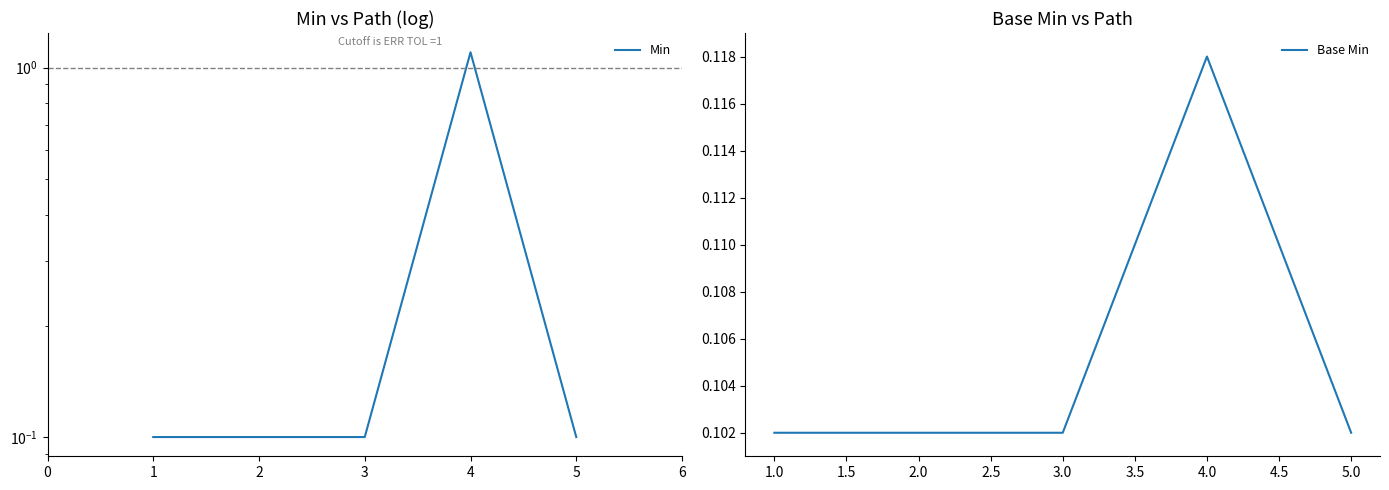

True or false: Base Min has a value of 0.0 at 1.0.

False